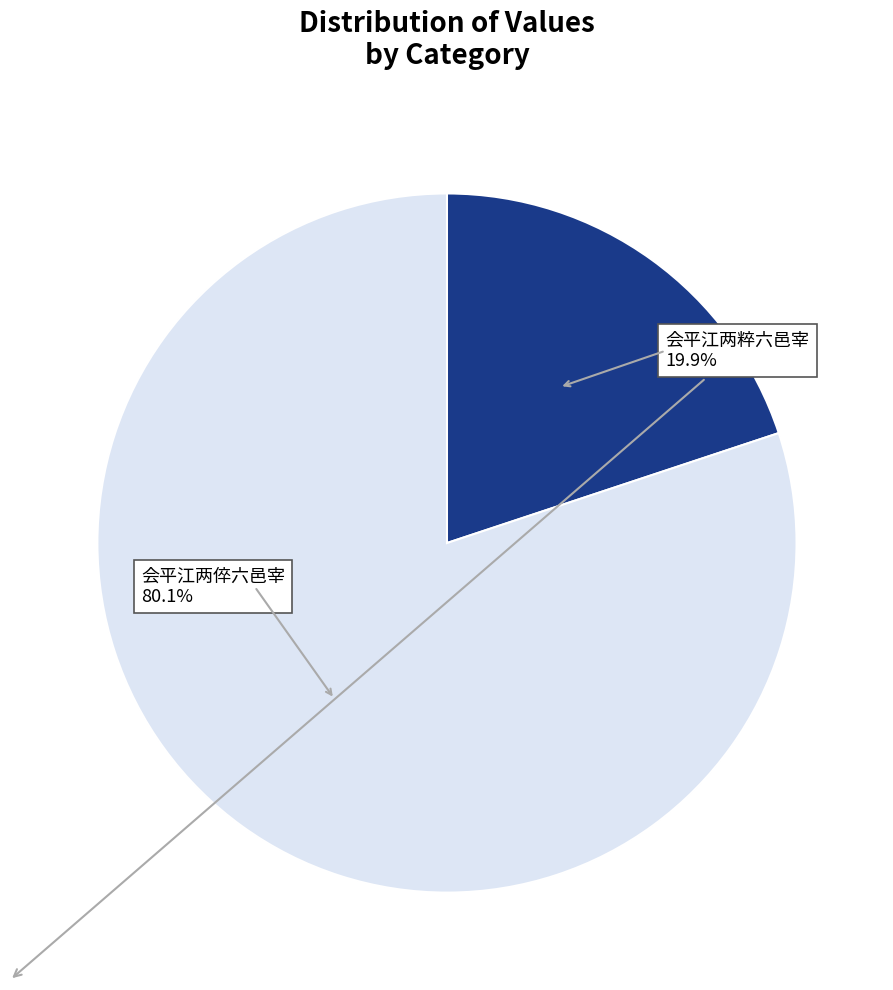

How many slices are in this pie chart?

2